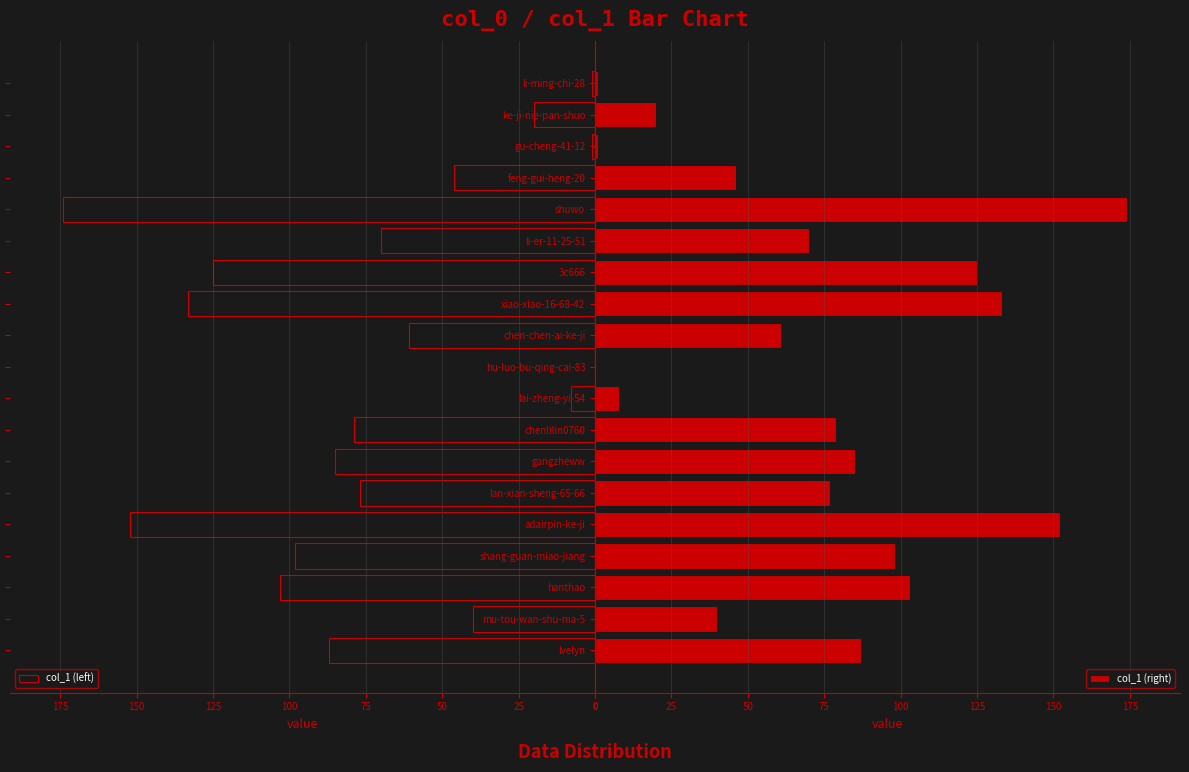

Does the chart contain any negative values?

No